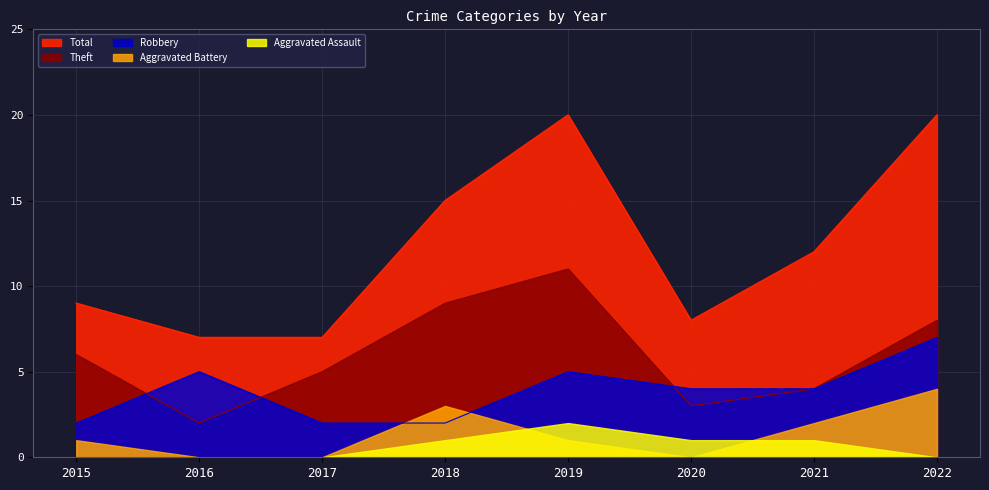

Does the chart display data point markers on the line(s)?

No